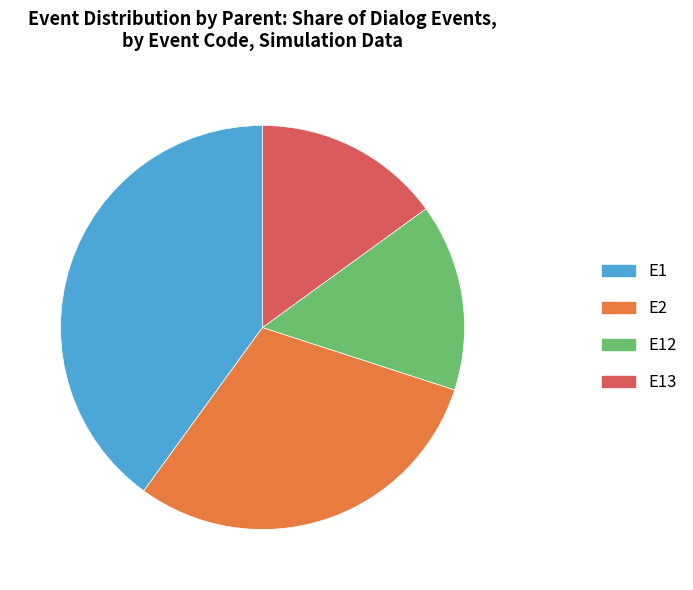

Which slice is the largest?

E1